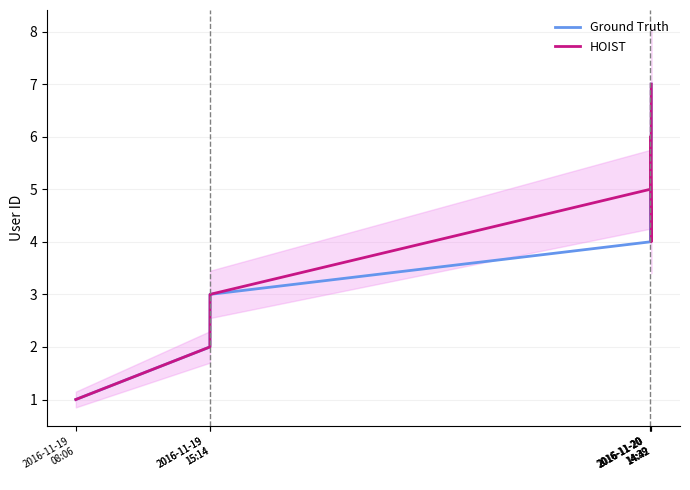

True or false: Ground Truth and HOIST cross at least once.

True